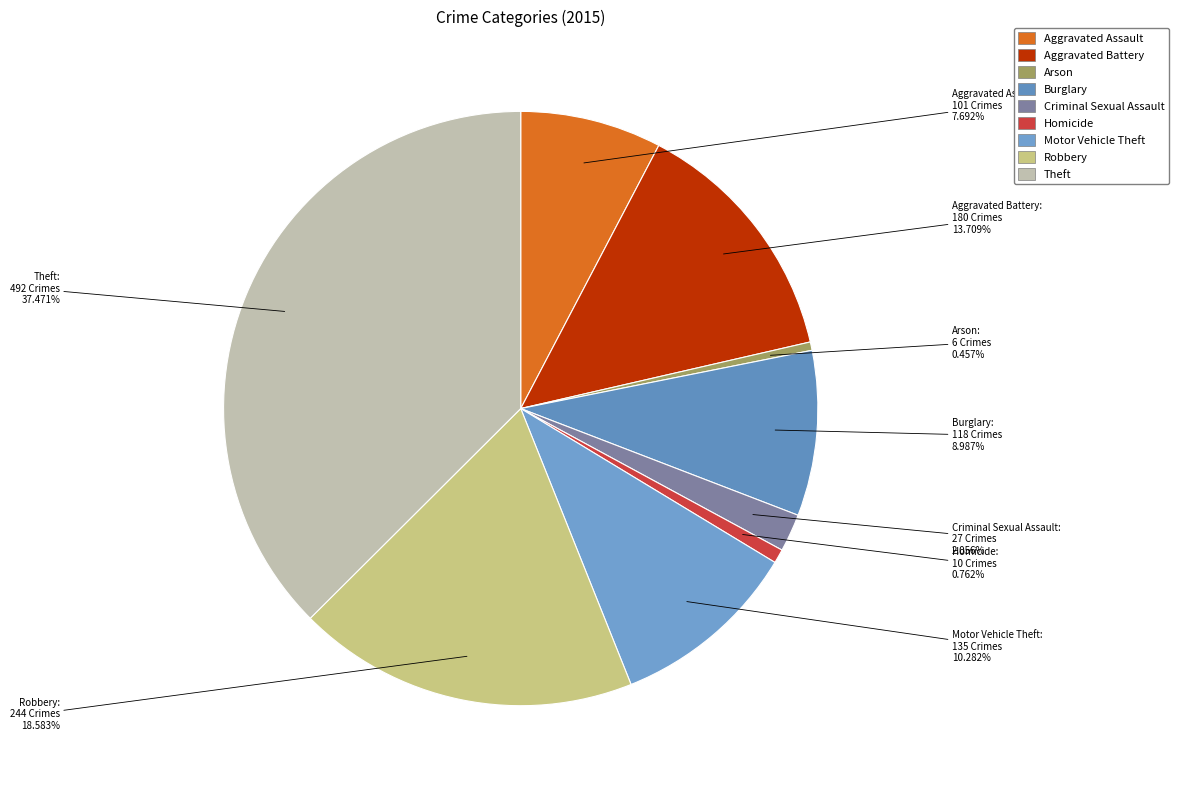

What is the largest slice in the pie chart?

Theft